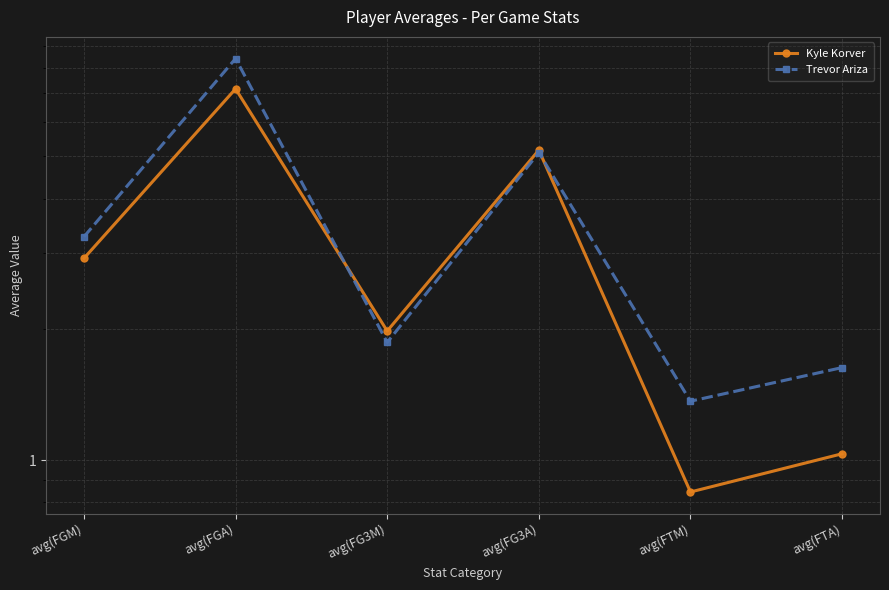

The value of Trevor Ariza at avg(FGM) is 4.4. True or false?

False